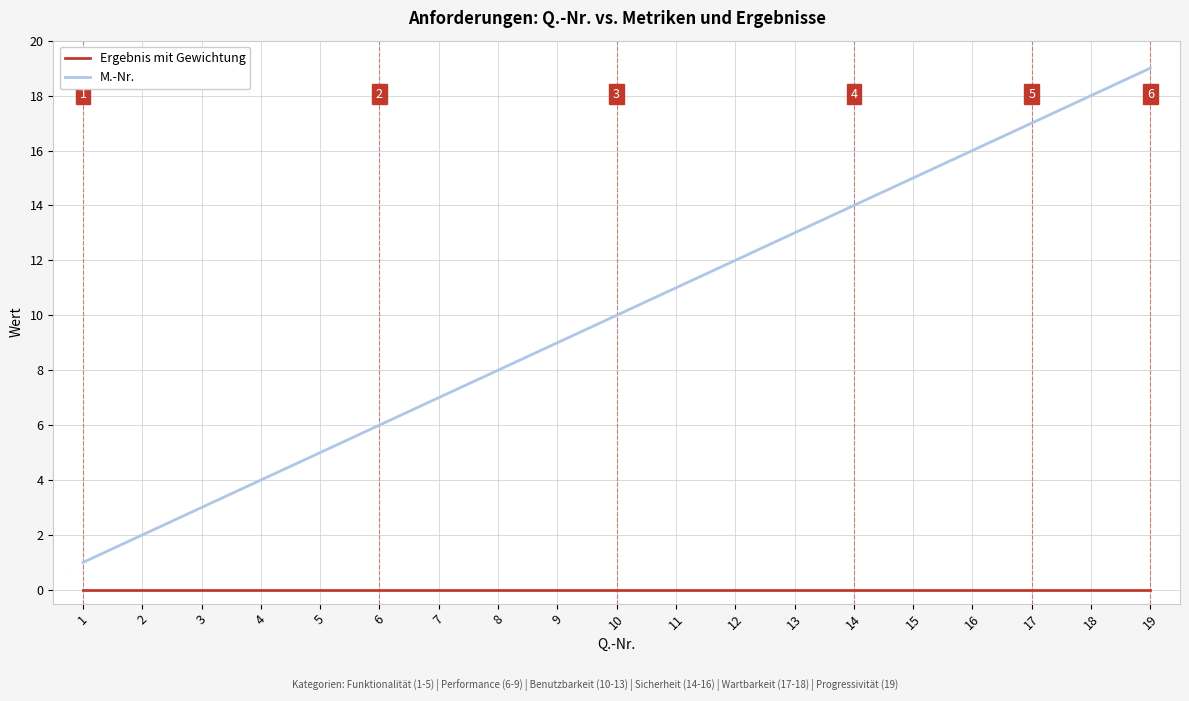

The value of M.-Nr. at 11 is 3. True or false?

False